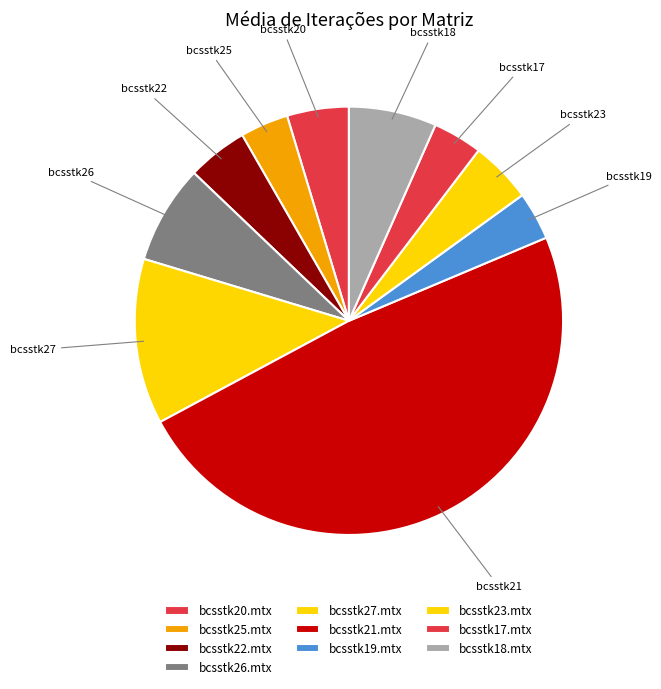

How many segments does this pie chart have?

10